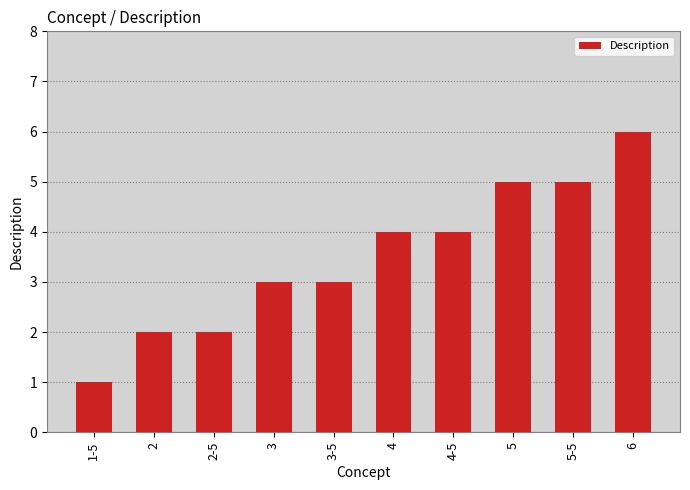

How many categories are shown in the chart?

10